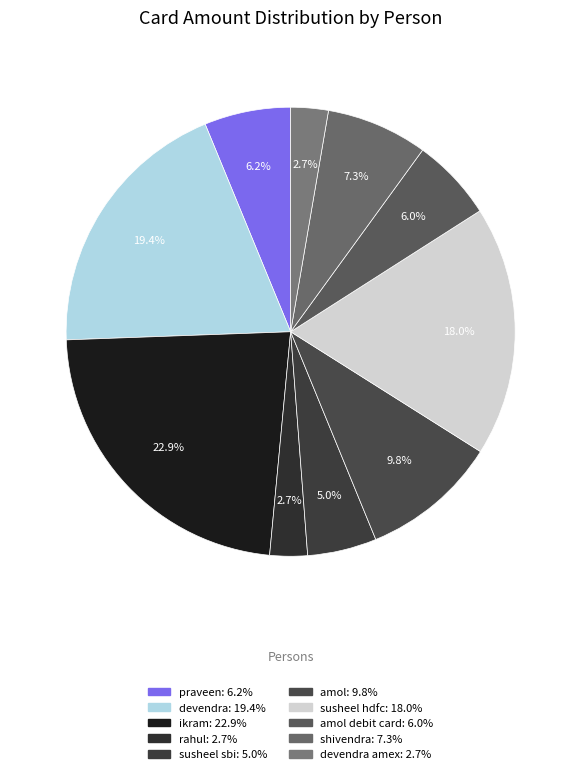

Count the number of slices in the pie.

10